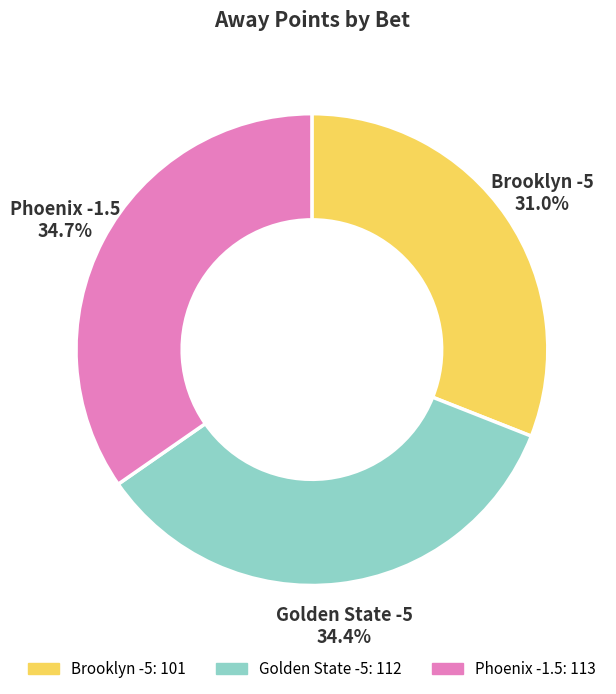

To the nearest percent, what portion does Brooklyn -5 represent?

31%